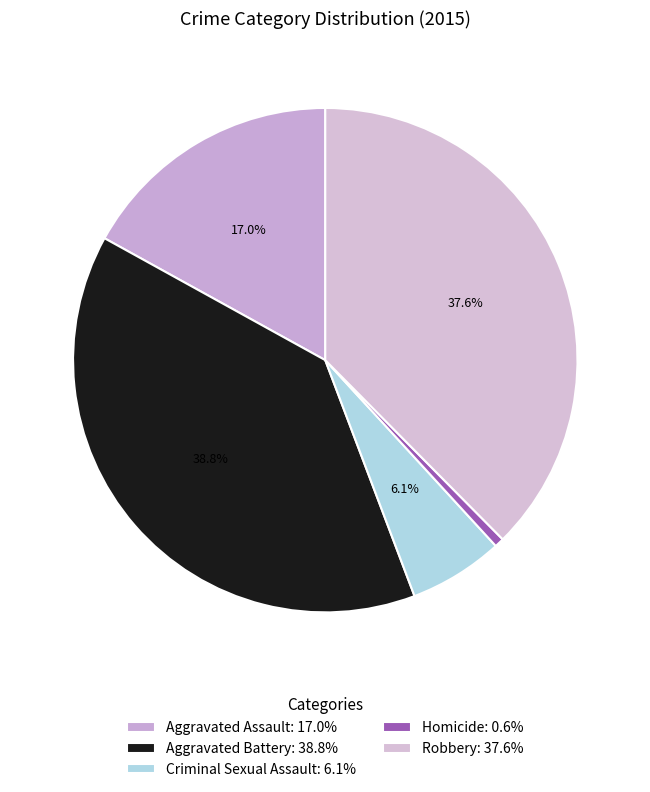

Does Aggravated Battery account for over 50% of the chart?

No